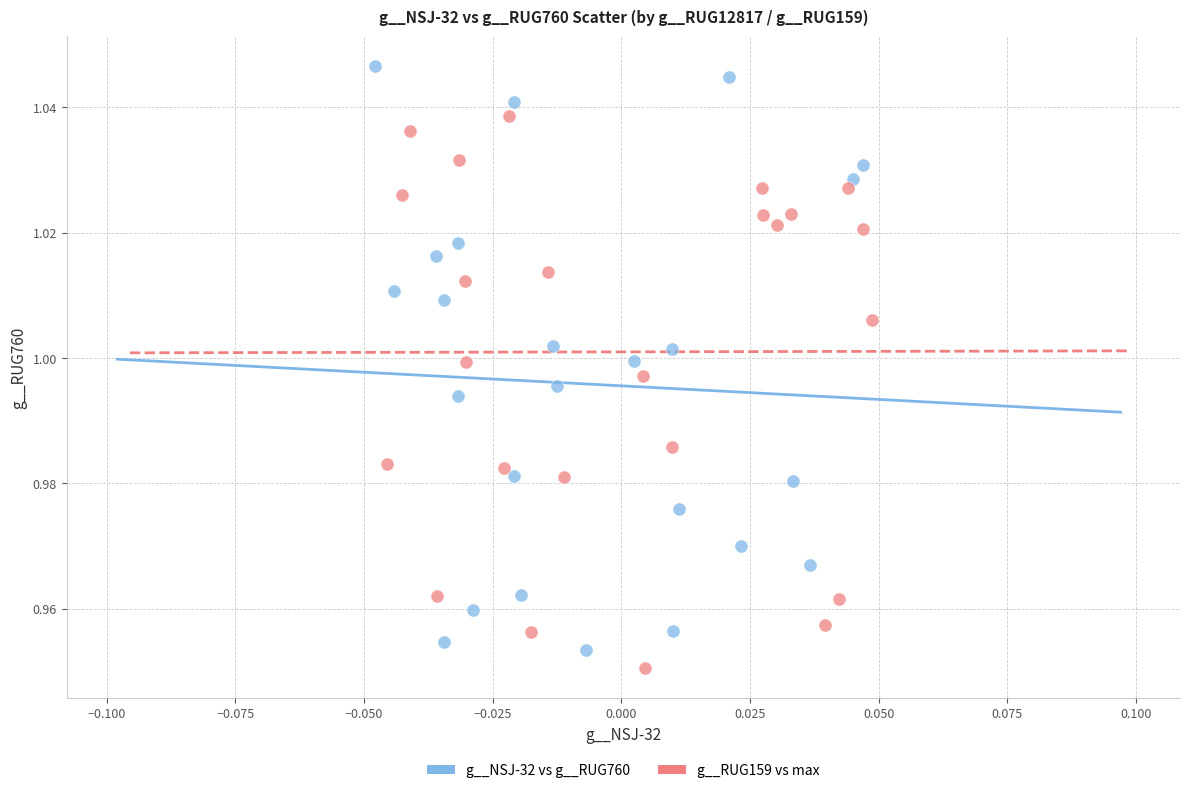

Which series contains the highest Y value?

g__NSJ-32 vs g__RUG760